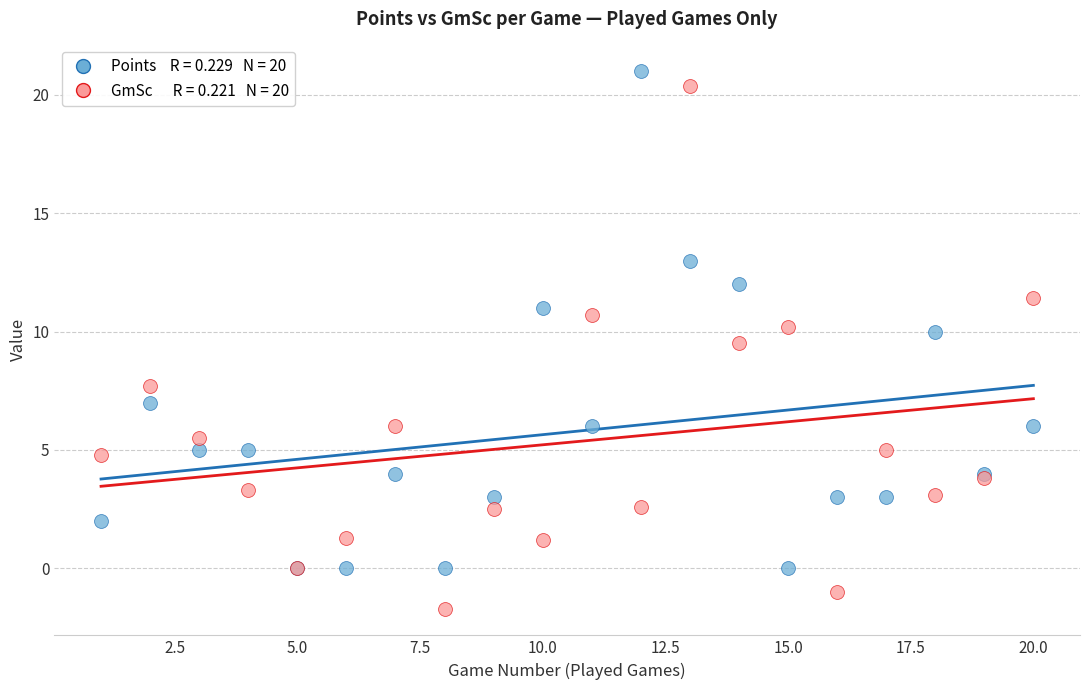

Across all series, what Y value is closest to 9?

9.5